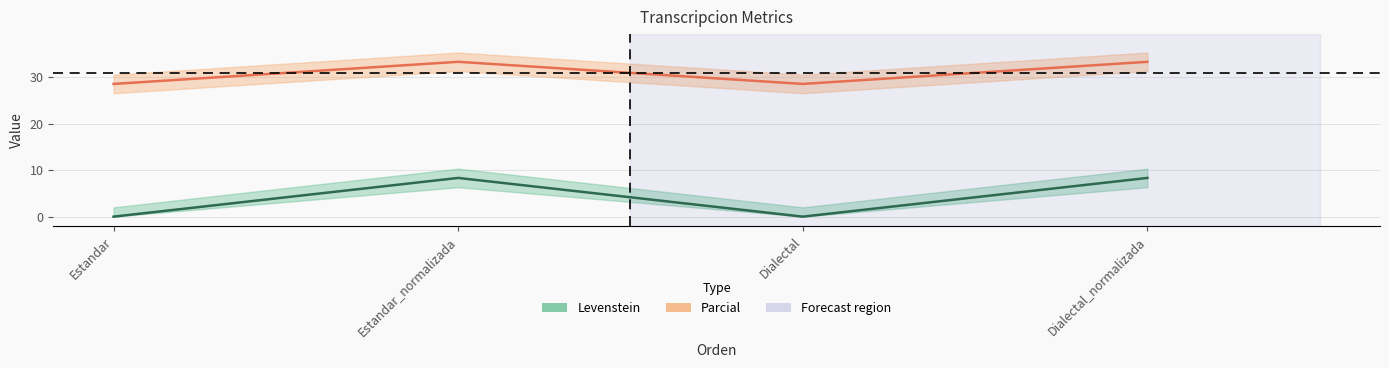

What is the value of the Parcial point at the 3rd from the left?

28.6